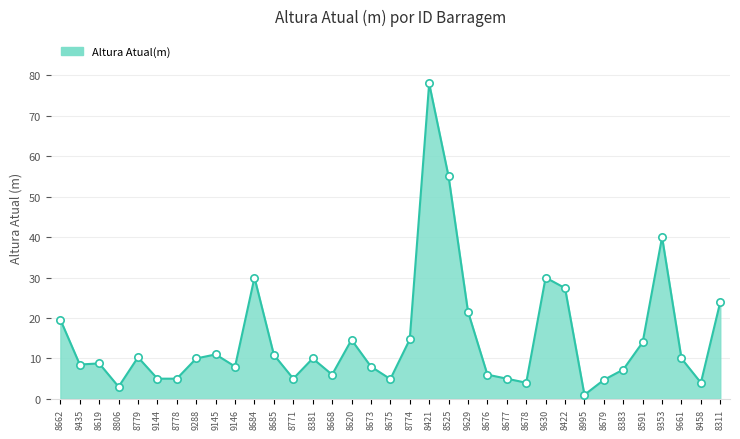

What is the change in value from 8421 to 8525?

-23.0